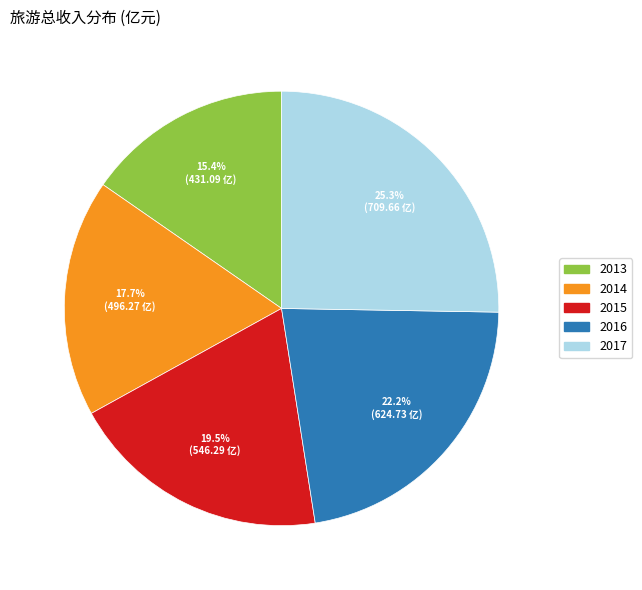

Count the number of slices in the pie.

5